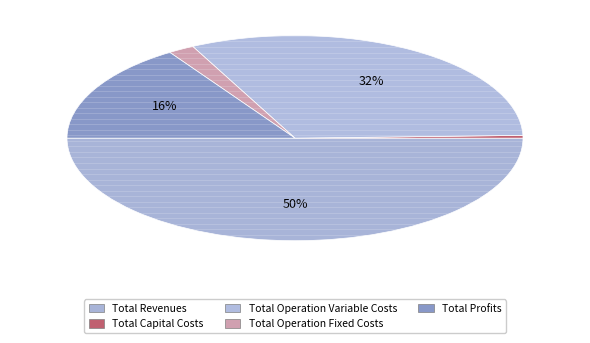

Count the number of slices in the pie.

5